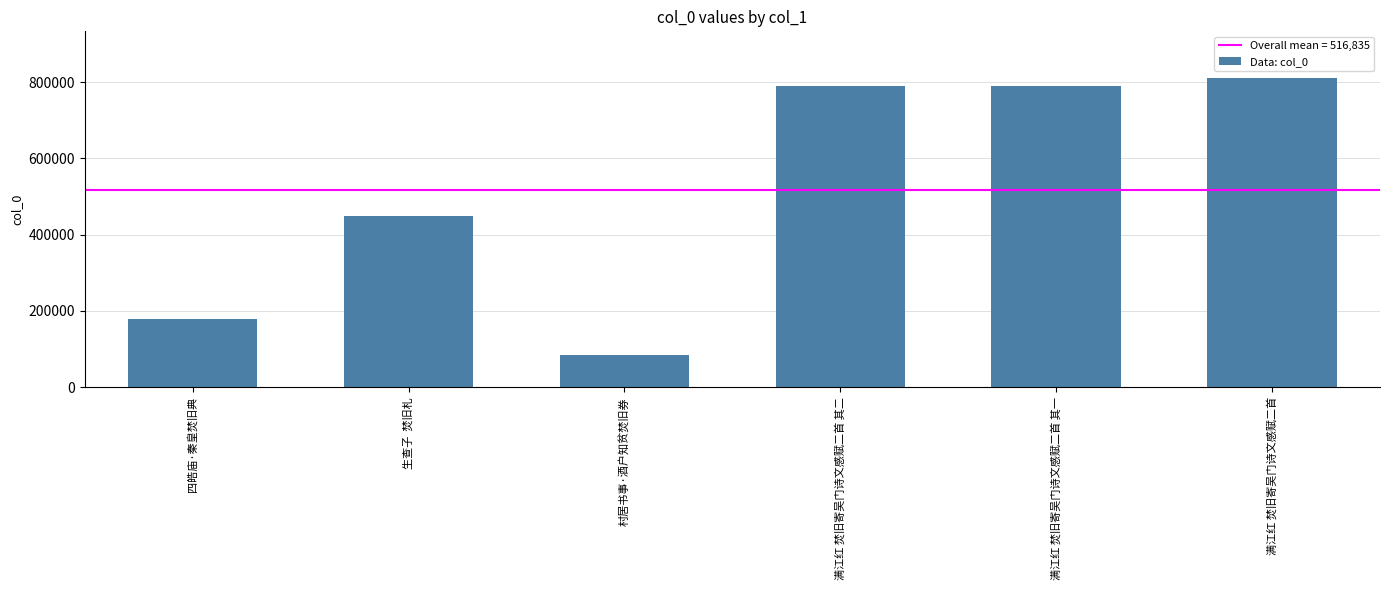

Count the number of data series in this chart.

1